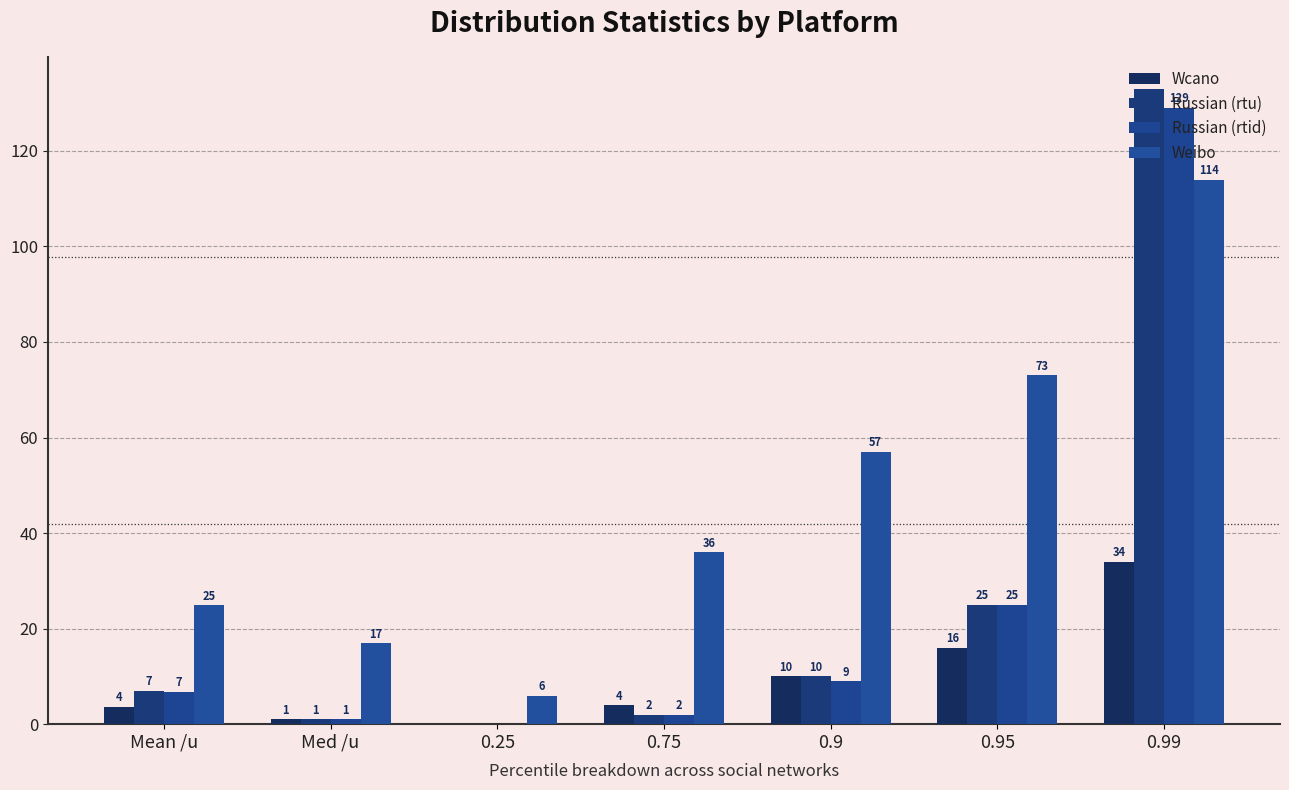

How many categories are shown in the chart?

7